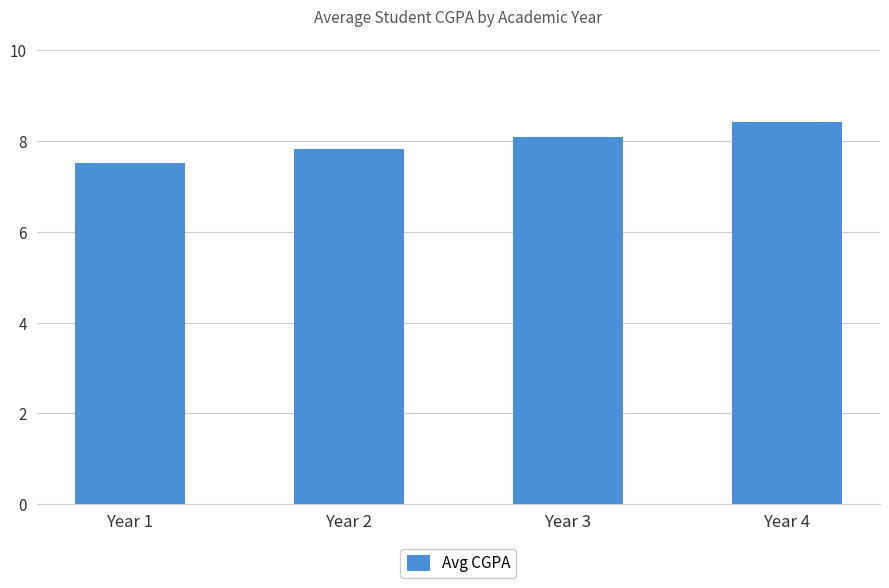

Rank the categories by value from highest to lowest.

Year 4, Year 3, Year 2, Year 1